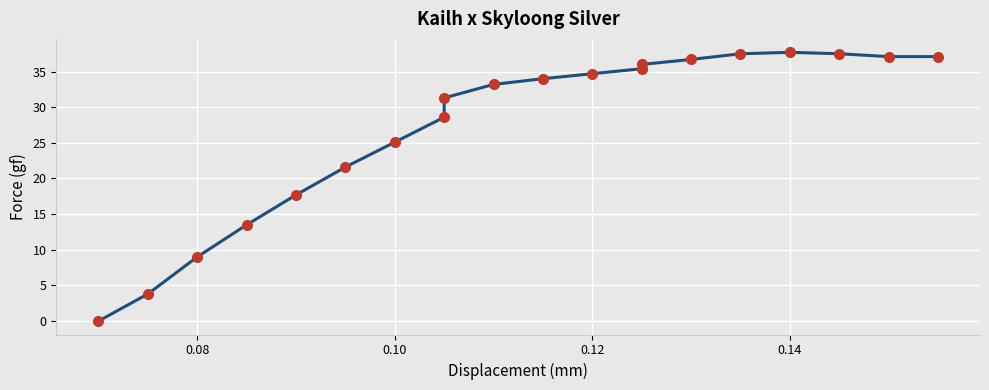

Reading right to left, extract all data points from this chart.

37.1	37.1	37.5	37.7	37.5	36.7	36.0	35.4	34.7	34.0	33.2	31.3	28.6	25.1	21.6	17.7	13.5	9.0	3.8	0.0